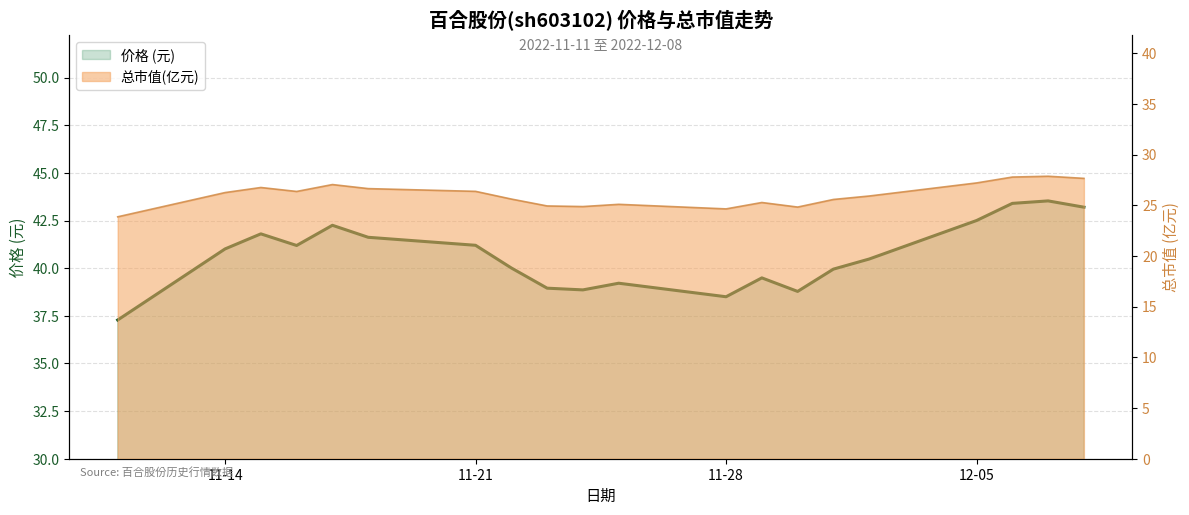

What is the change in value from 12 to 15?

+1.0